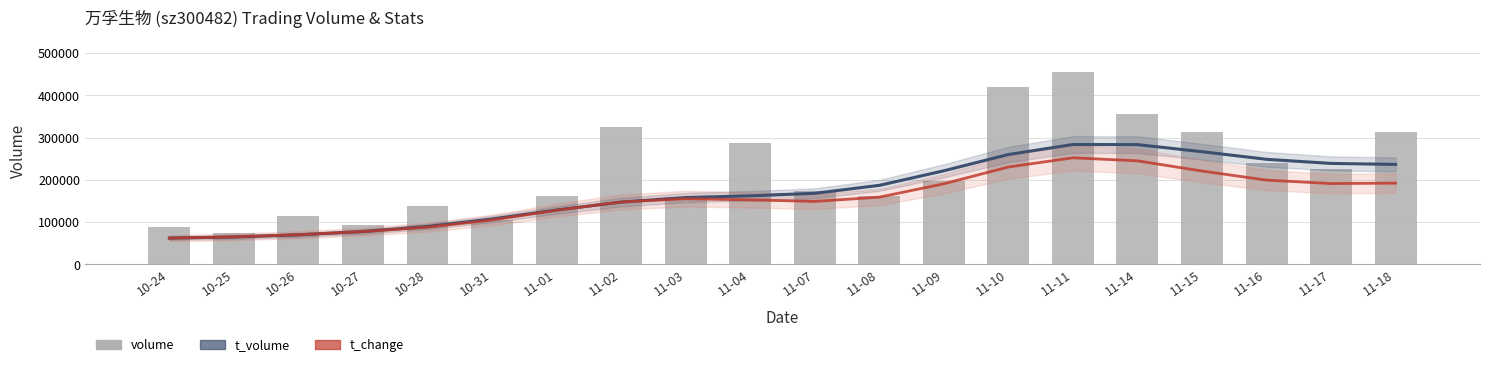

Where is volume nearest to the value 263958?

11-04